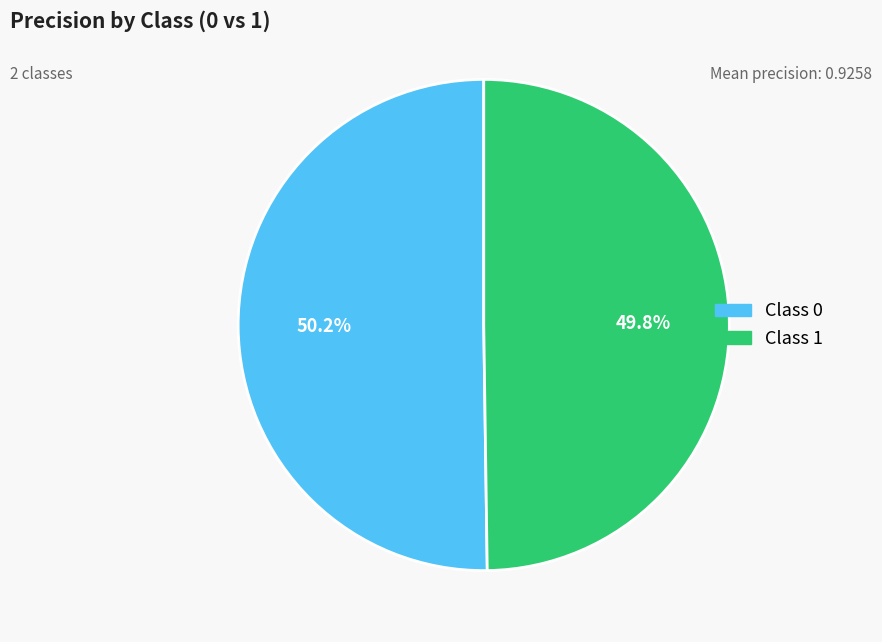

Is there any slice that represents more than half of the pie?

Yes